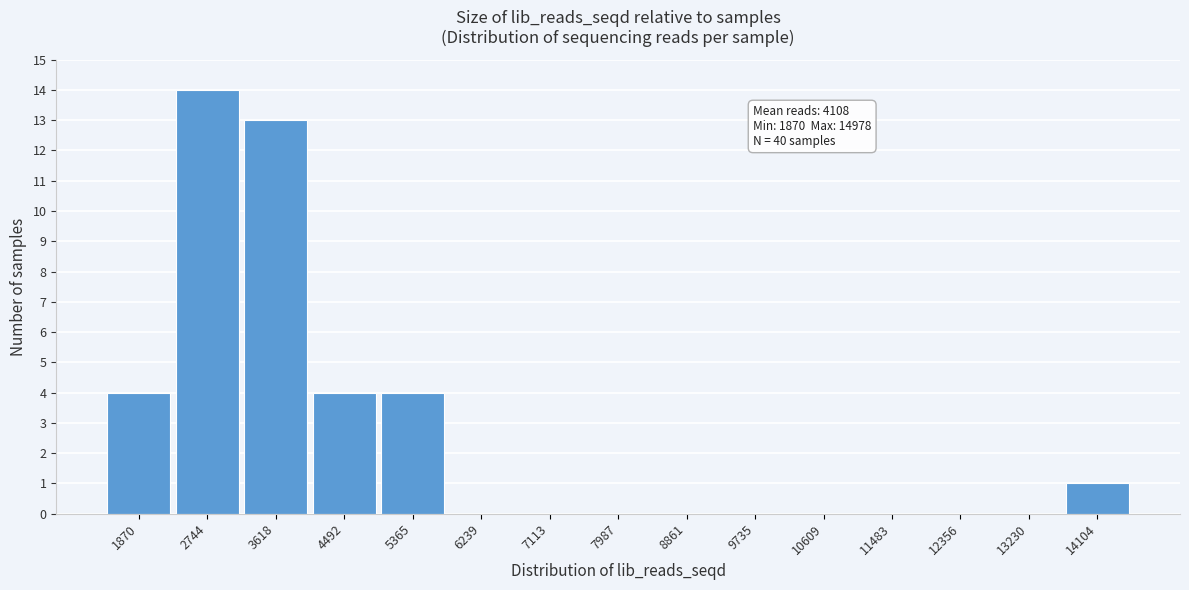

Reading left to right, extract all data points from this chart.

1870=4	2744=14	3618=13	4492=4	5365=4	6239=0	7113=0	7987=0	8861=0	9735=0	10609=0	11483=0	12356=0	13230=0	14104=1